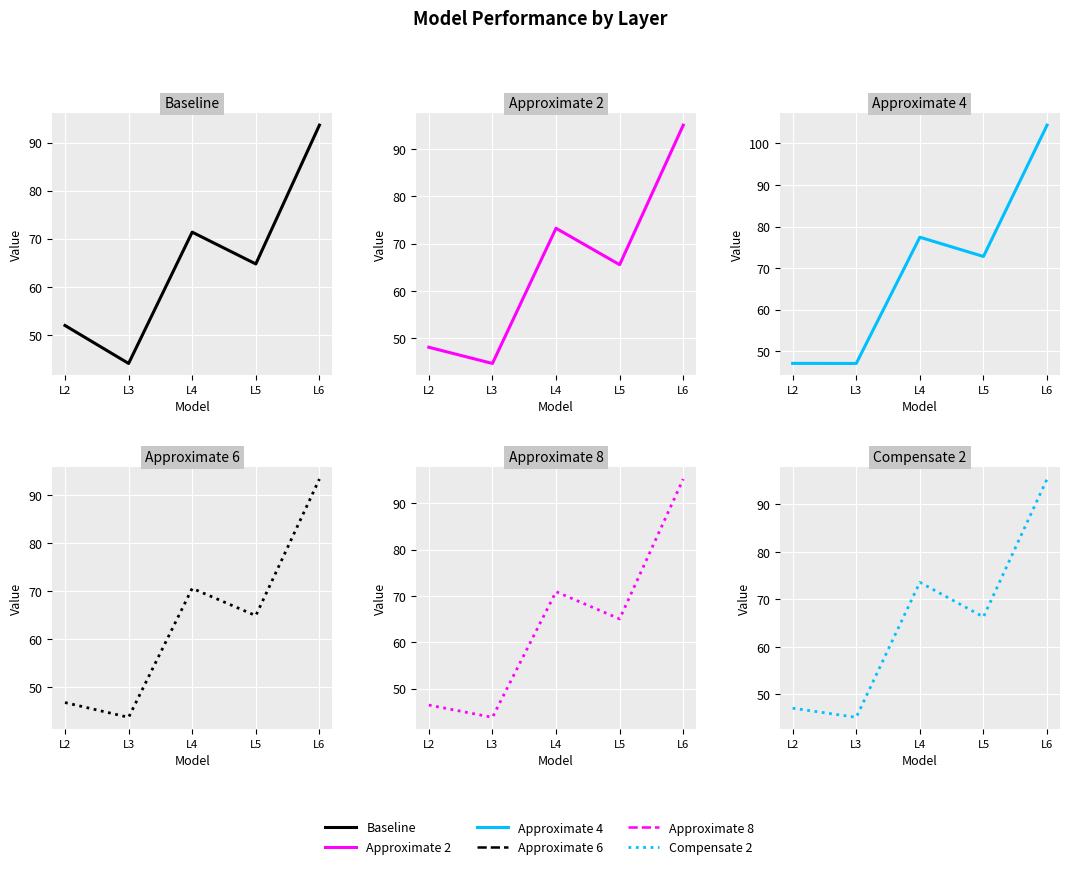

Between L5 and L6, which is larger?

L6